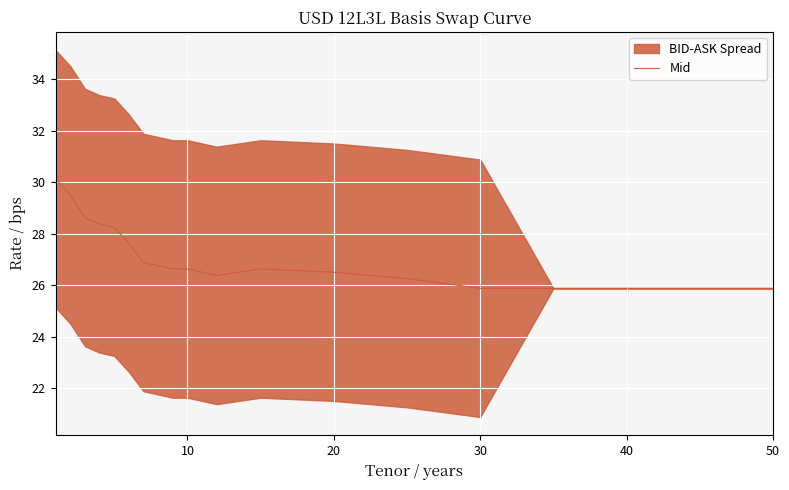

What is the difference between the second highest and second lowest values?

3.6